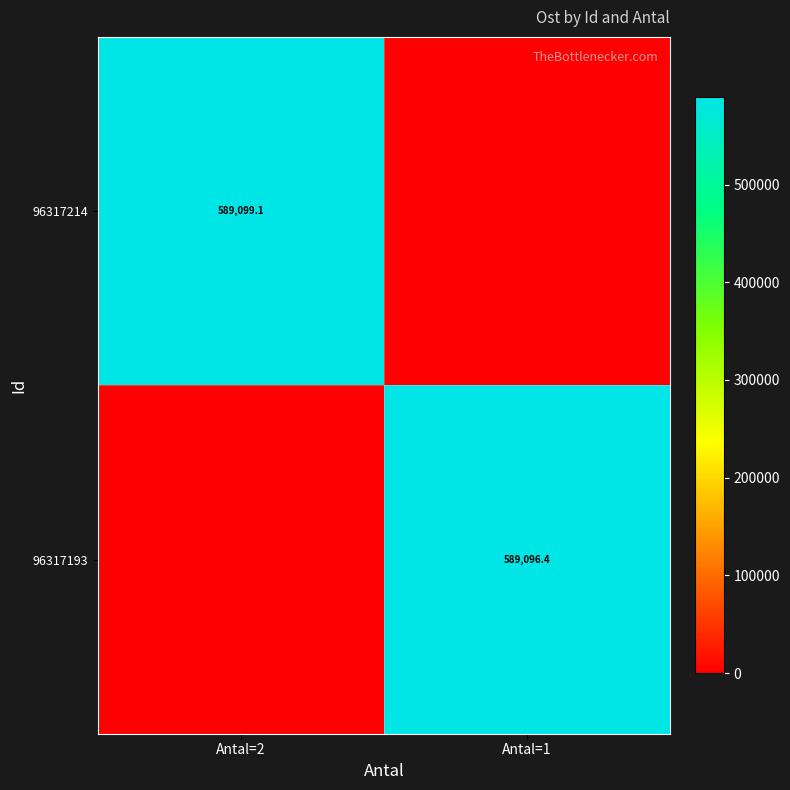

Which category has the lowest value across all series?

Antal=1